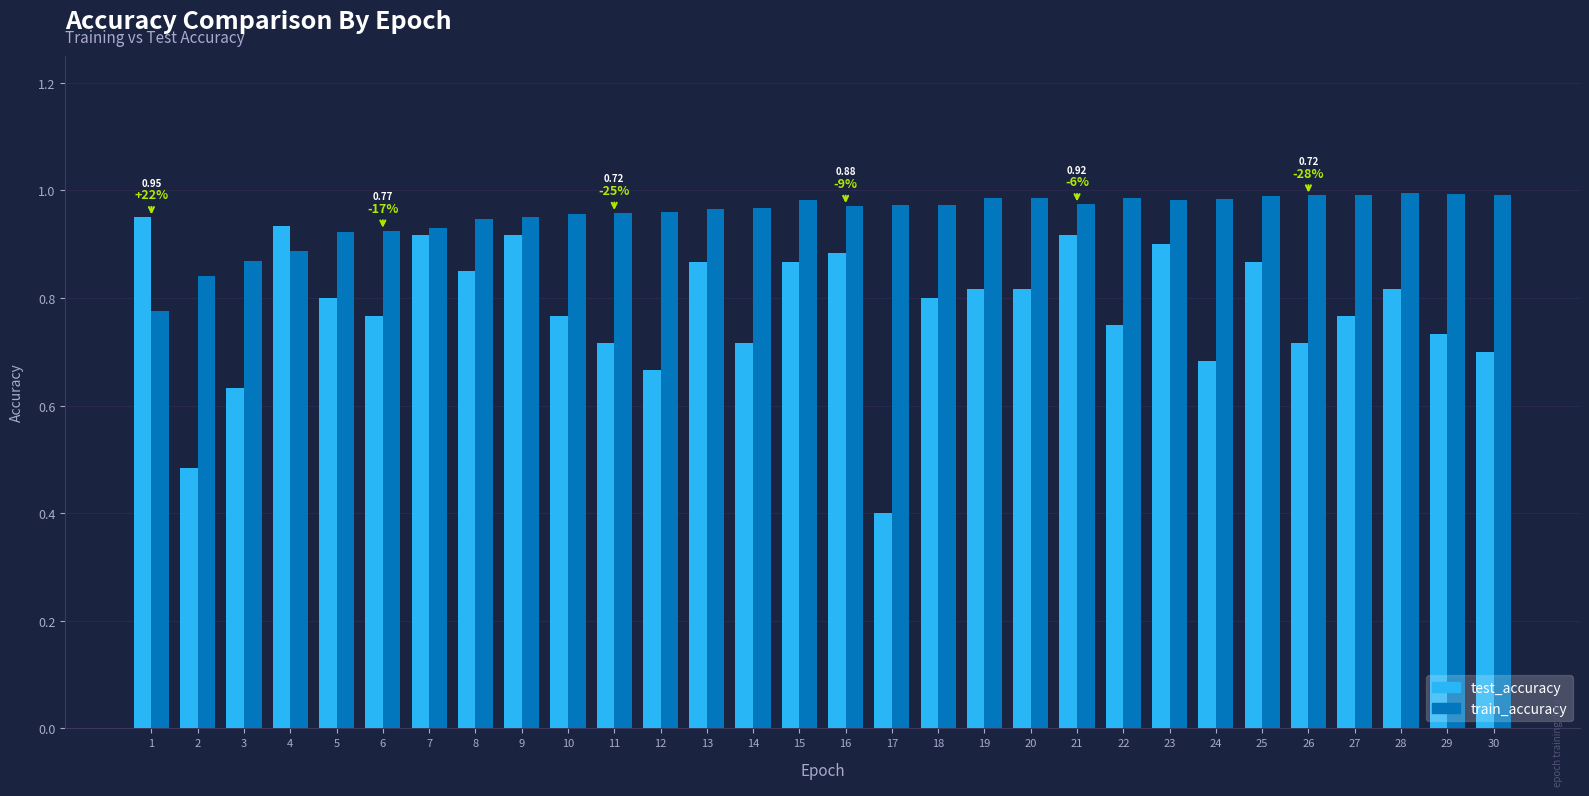

Between 16 and 17, which series saw the biggest shift?

test_accuracy